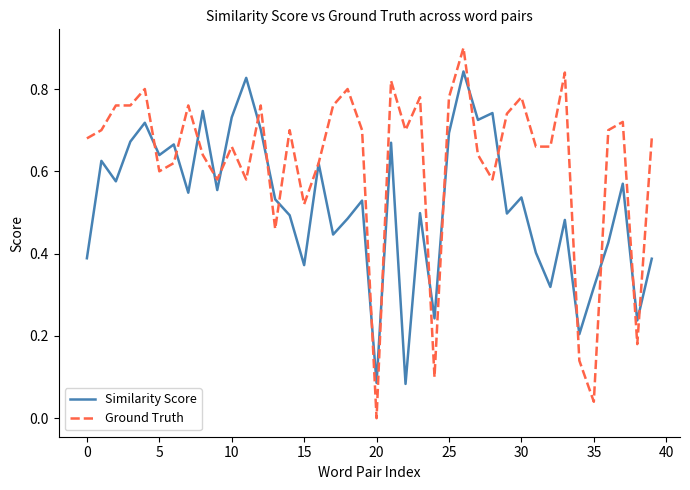

After their last crossing, which series has the higher values: Ground Truth or Similarity Score?

Ground Truth